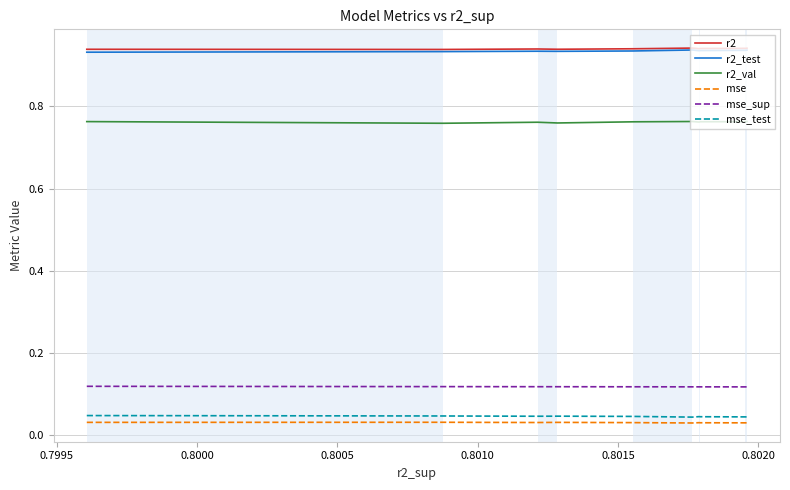

Is this an area chart (filled region under the line)?

No